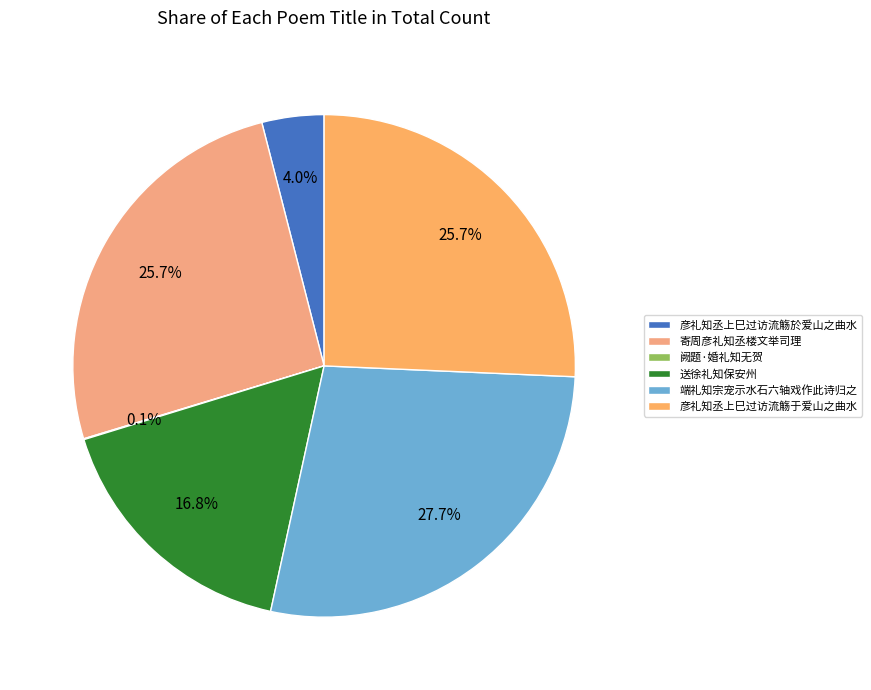

Rank the categories by value from lowest to highest.

阙题·婚礼知无贺, 彦礼知丞上巳过访流觞於爱山之曲水, 送徐礼知保安州, 彦礼知丞上巳过访流觞于爱山之曲水, 寄周彦礼知丞楼文举司理, 端礼知宗宠示水石六轴戏作此诗归之